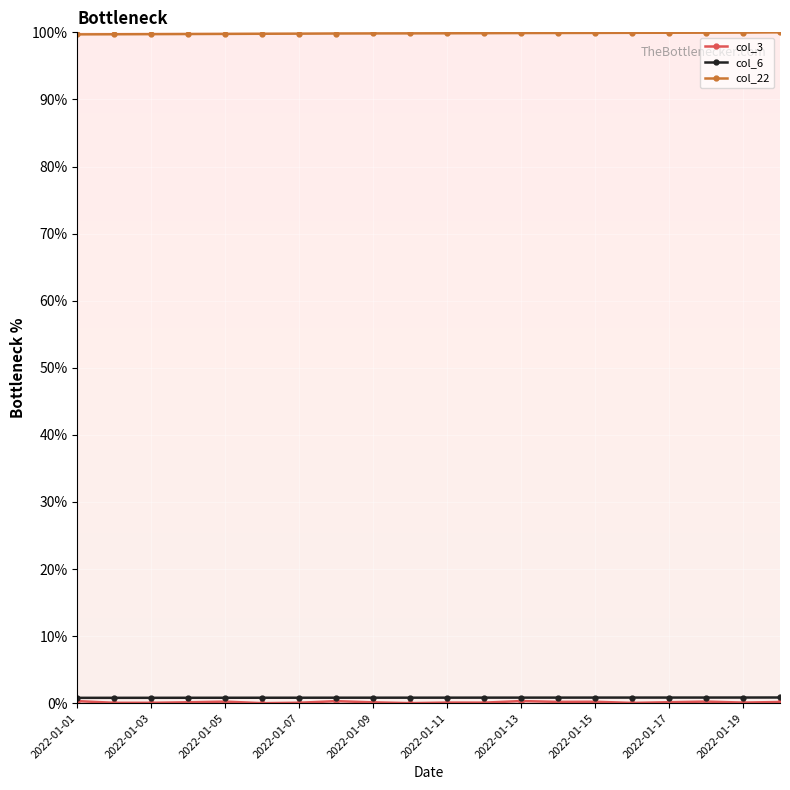

What is the value of the col_22 point at the 14th from the left?

99.9